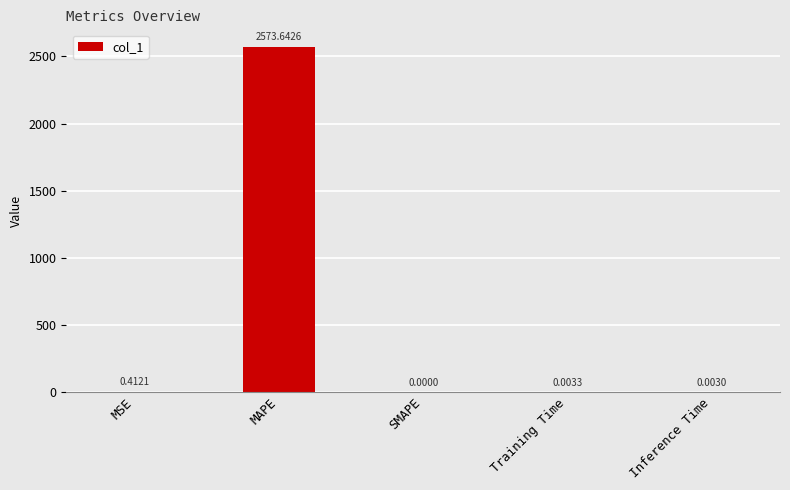

At which label is the value closest to 1286?

MSE